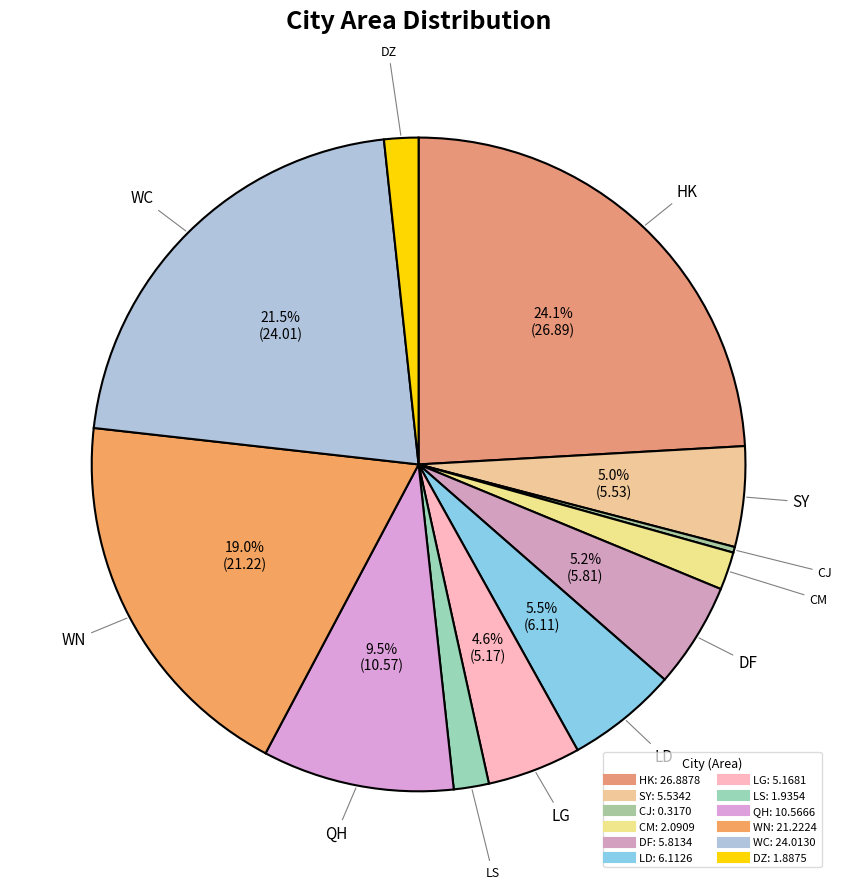

Is it true that DF is 5% of the pie?

True